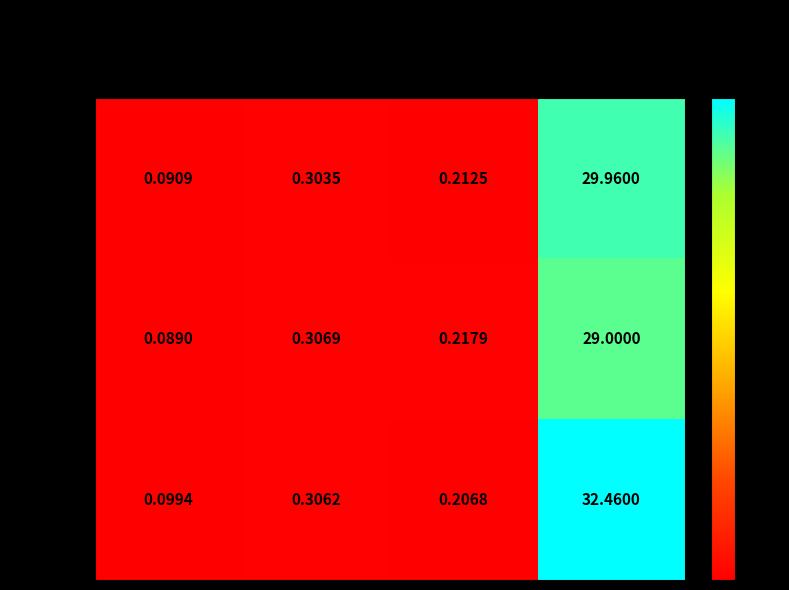

At how many categories does at least one series exceed 26?

1